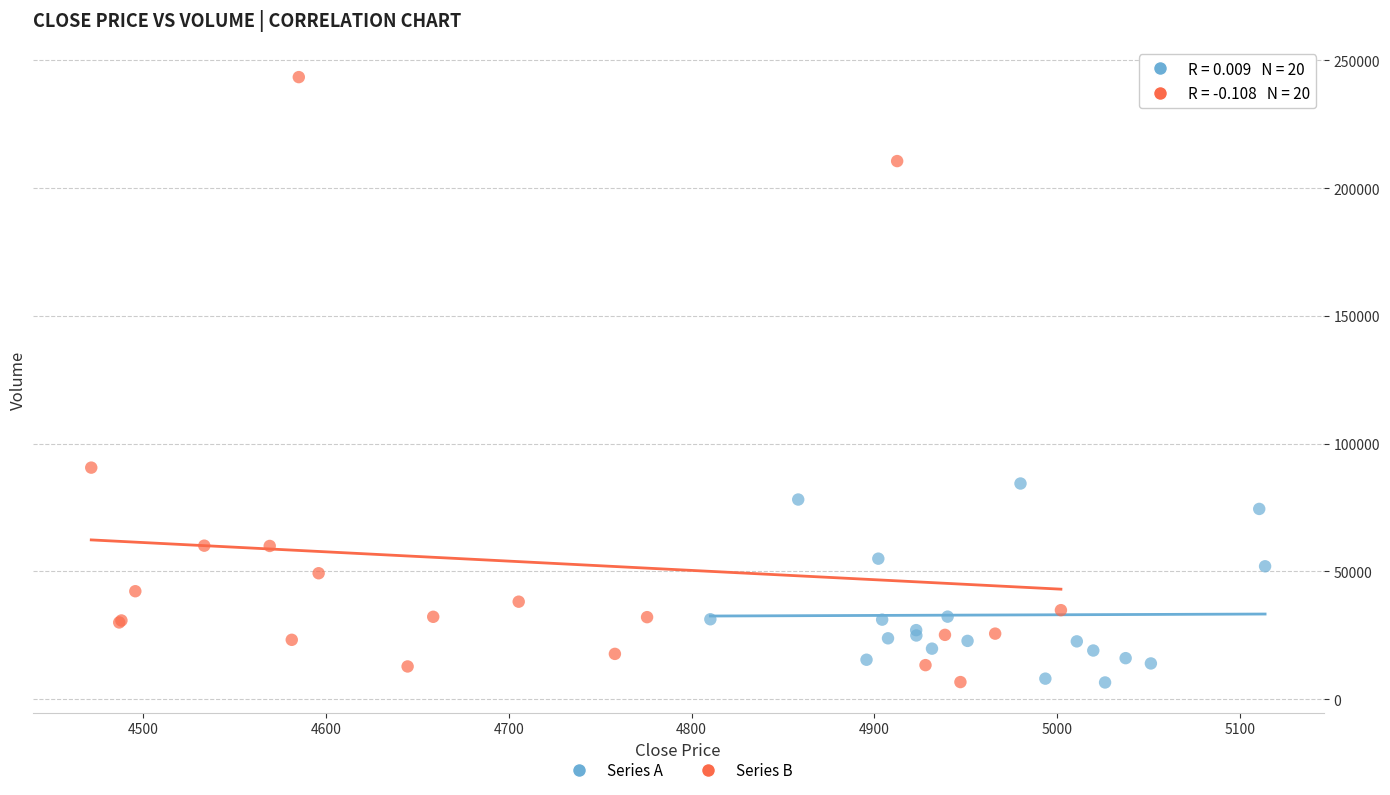

Which series has the widest spread of Y values?

Series B